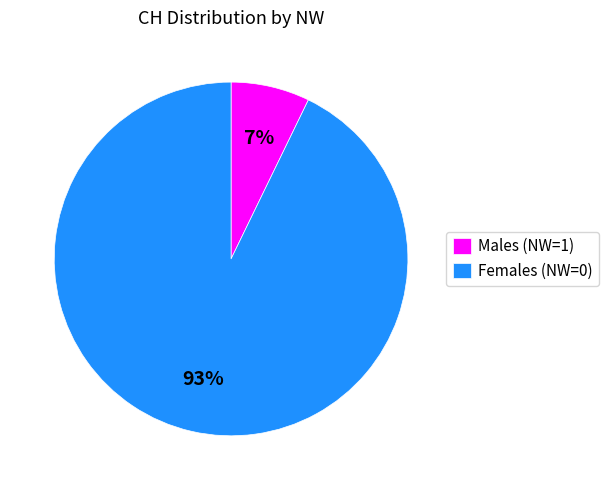

Between Males (NW=1) and Females (NW=0), which is larger?

Females (NW=0)